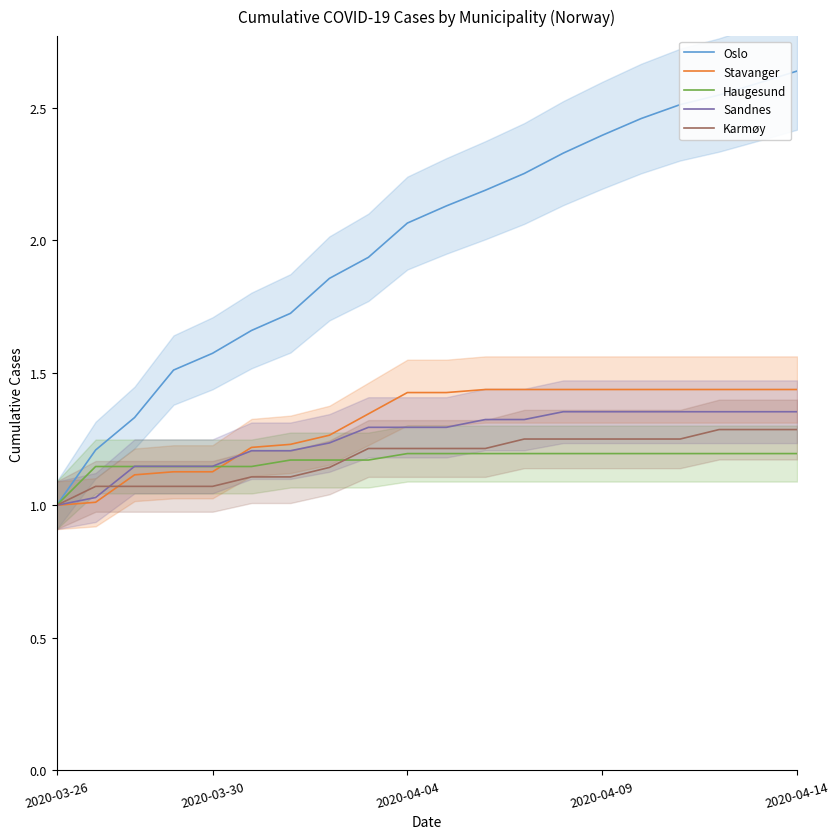

What is the difference between the maximum and minimum values in the Karmøy series?

0.3